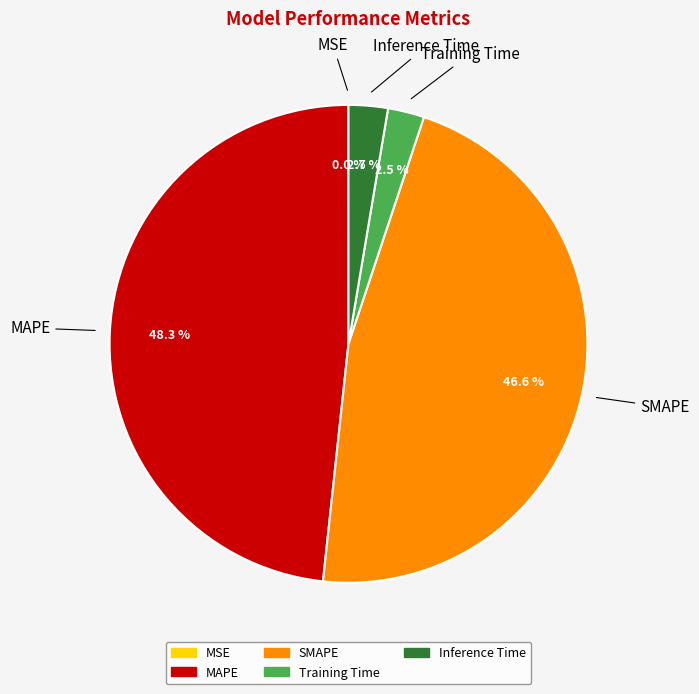

Combined, what portion of the pie is Inference Time and MAPE?

50.9%